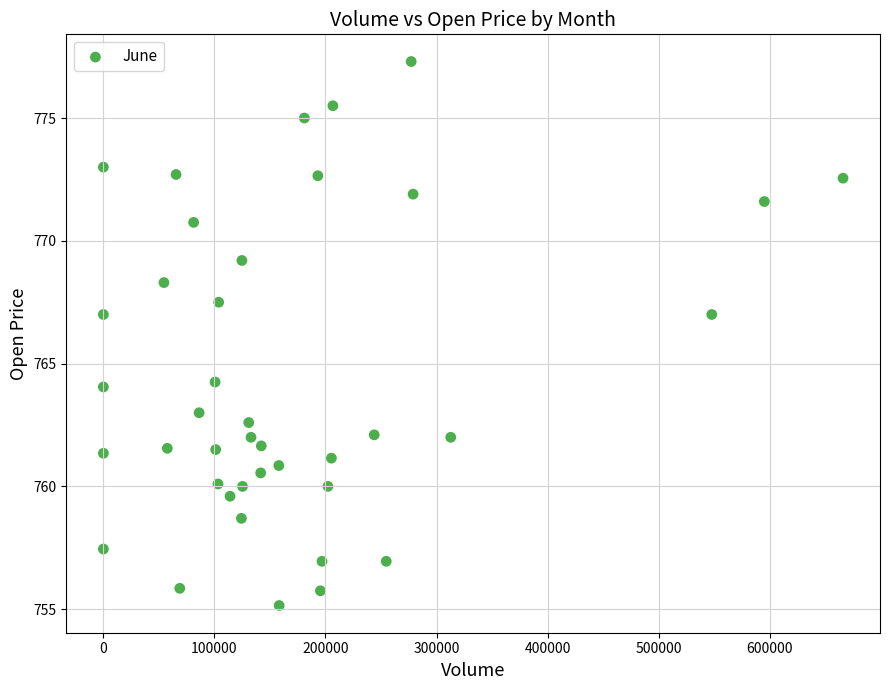

What is the range of Y values (max minus min)?

22.1